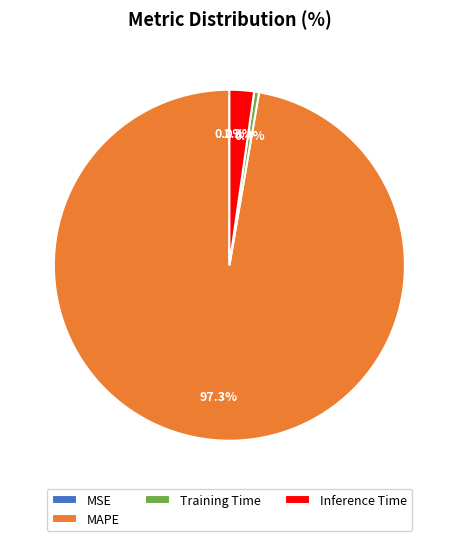

Which category accounts for the majority?

MAPE